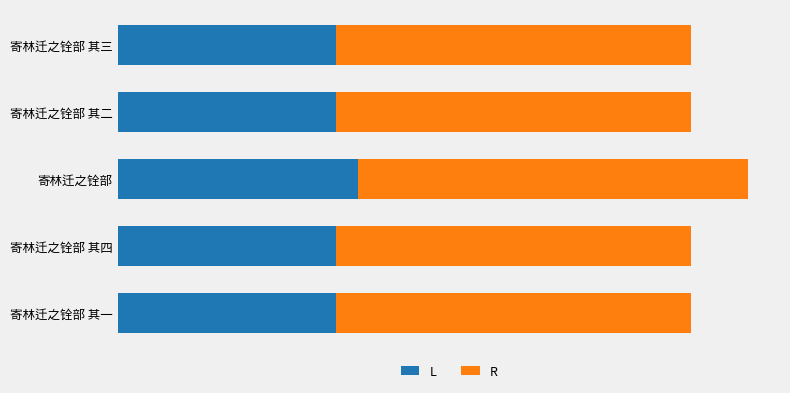

What is the average value of the R series?

392483